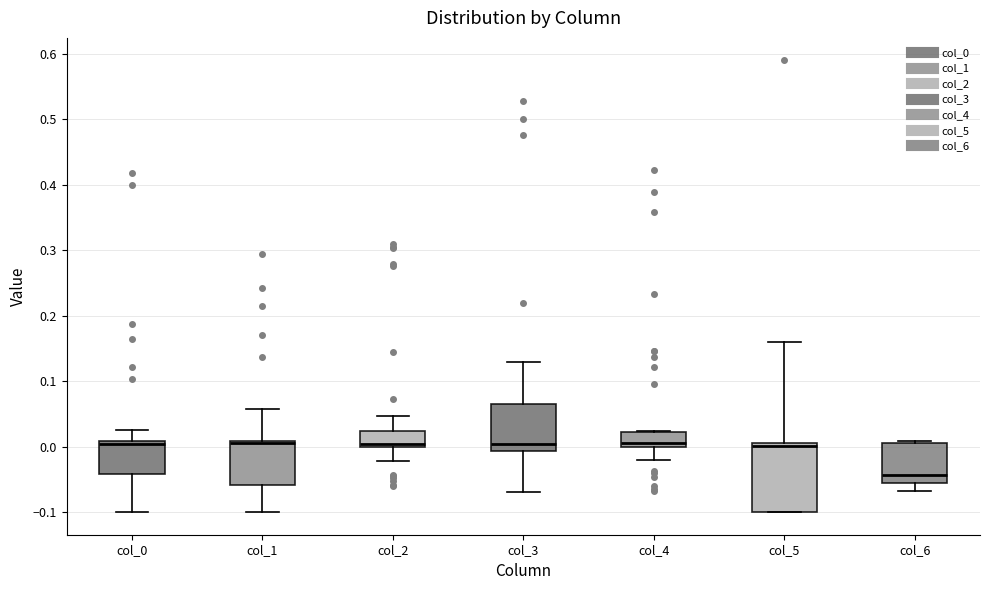

Which box's median line is the lowest?

col_6